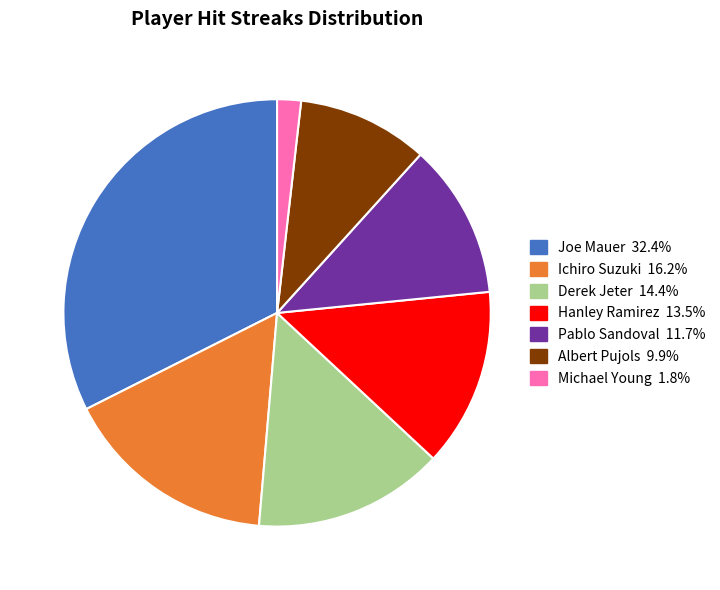

Combined, do Hanley Ramirez and Michael Young account for over 50%?

No